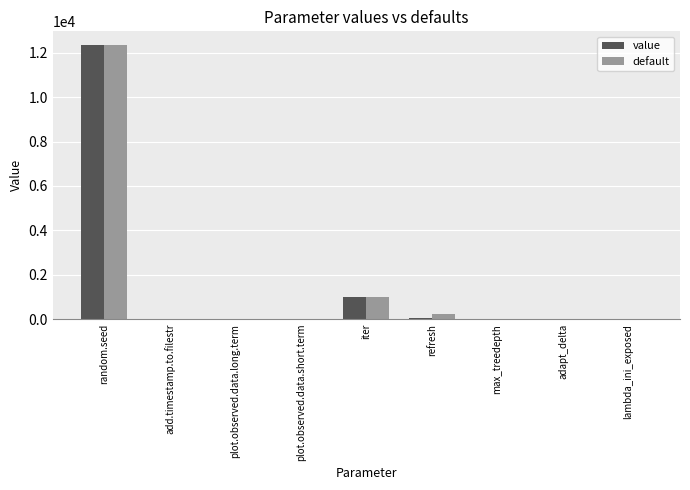

What is the sum of the default values at max_treedepth and refresh?

260.0